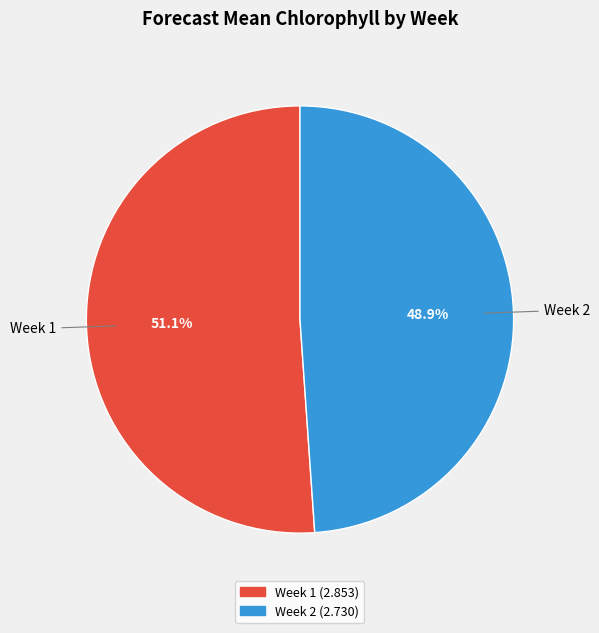

To the nearest percent, what percentage of the pie is Week 2?

49%